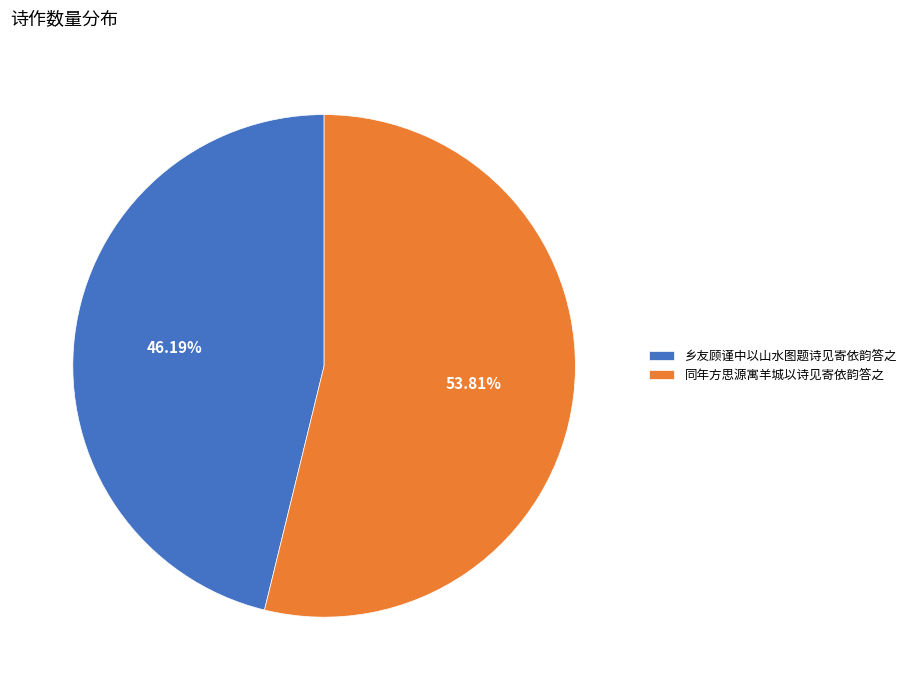

Rank the categories by value from lowest to highest.

乡友顾谨中以山水图题诗见寄依韵答之, 同年方思源寓羊城以诗见寄依韵答之